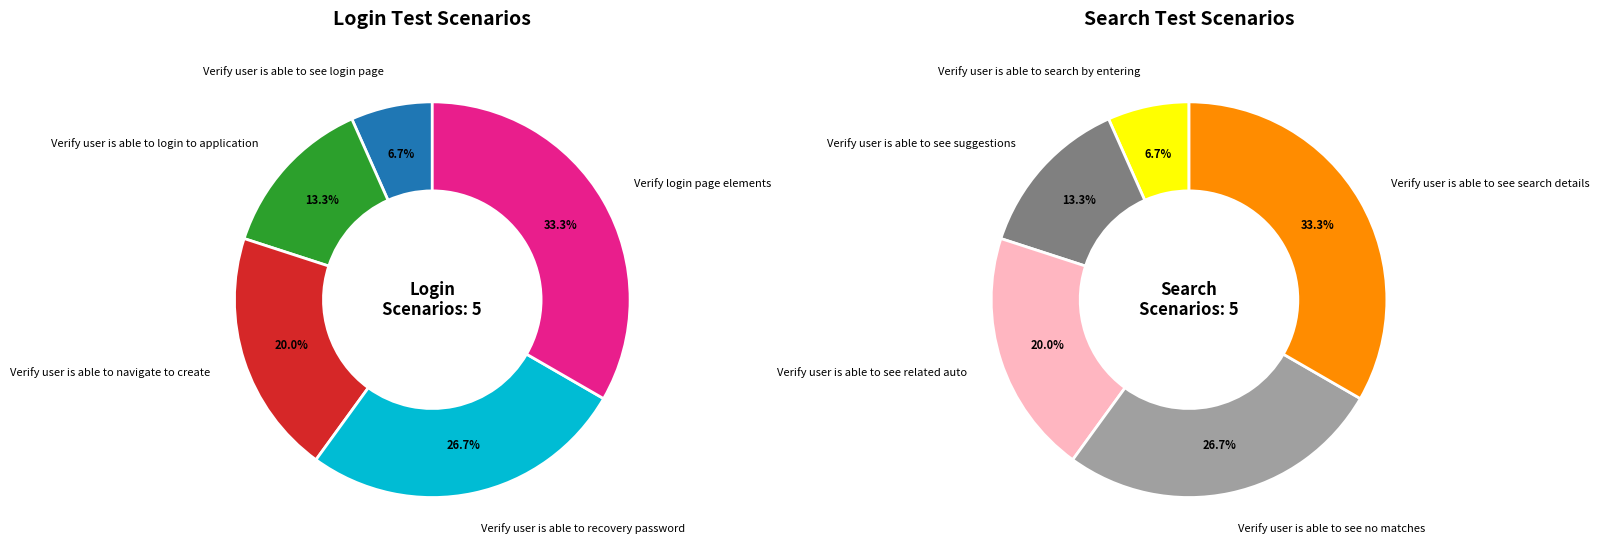

Count the number of slices in the pie.

5